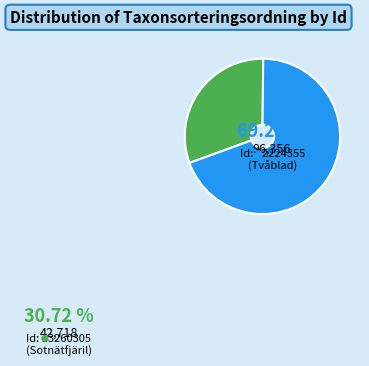

Is there any slice that represents more than half of the pie?

Yes